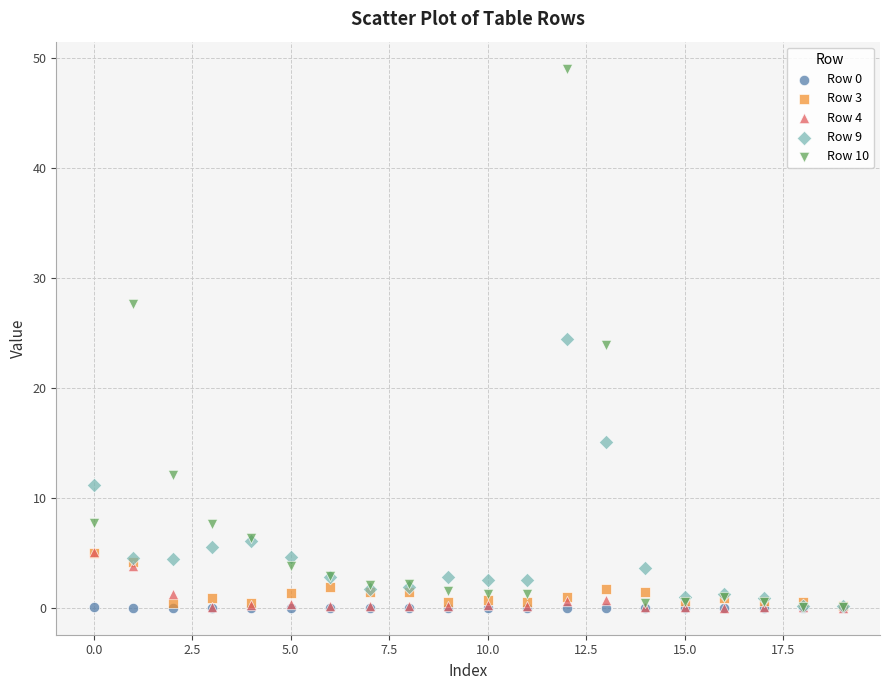

Which series has the largest Y range (max minus min)?

Row 10